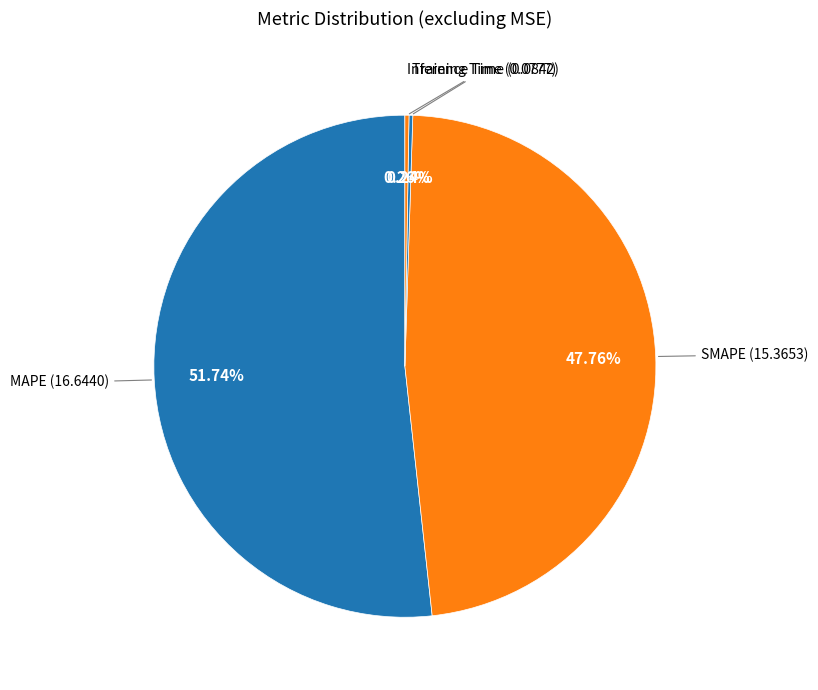

What is the smallest slice in the pie chart?

Training Time